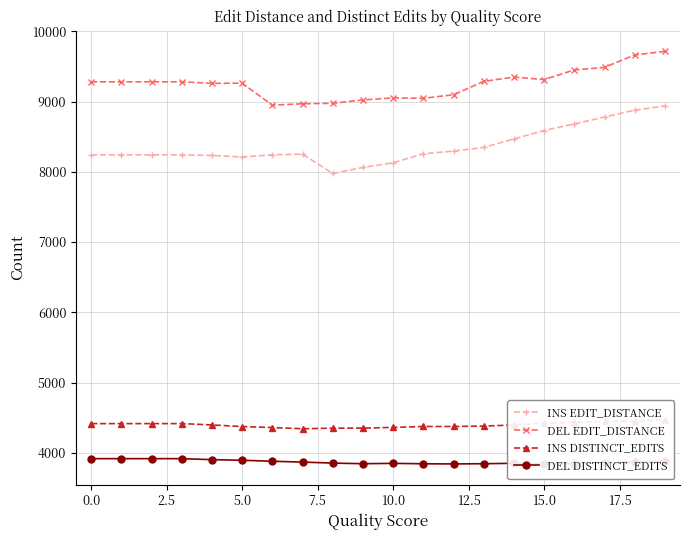

How many values in the DEL DISTINCT_EDITS series are below 3867?

10